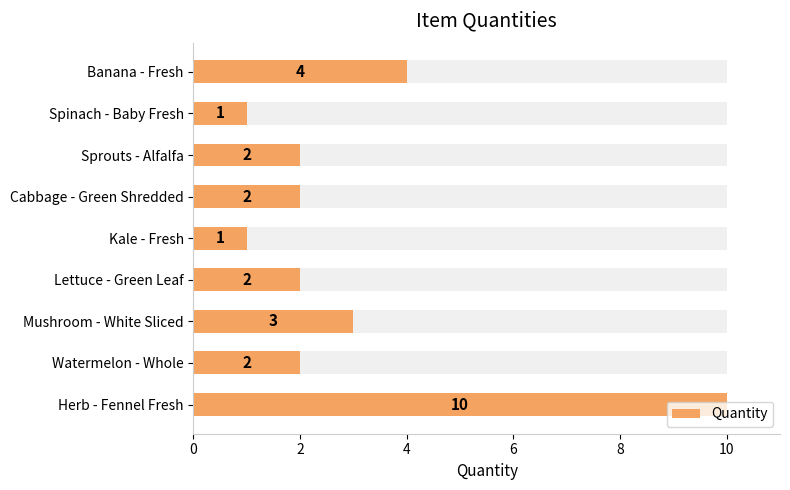

What is the difference between the second highest and second lowest values?

3